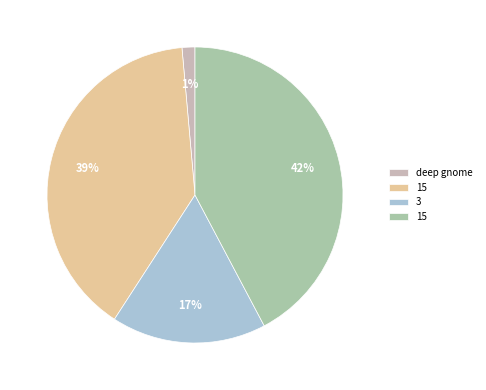

To the nearest percent, what is the average slice percentage?

25%